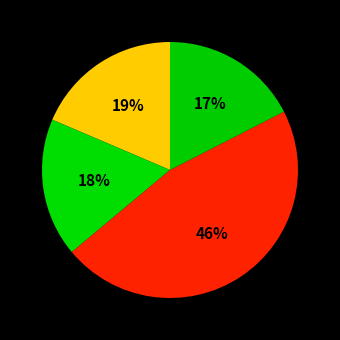

How many segments does this pie chart have?

4